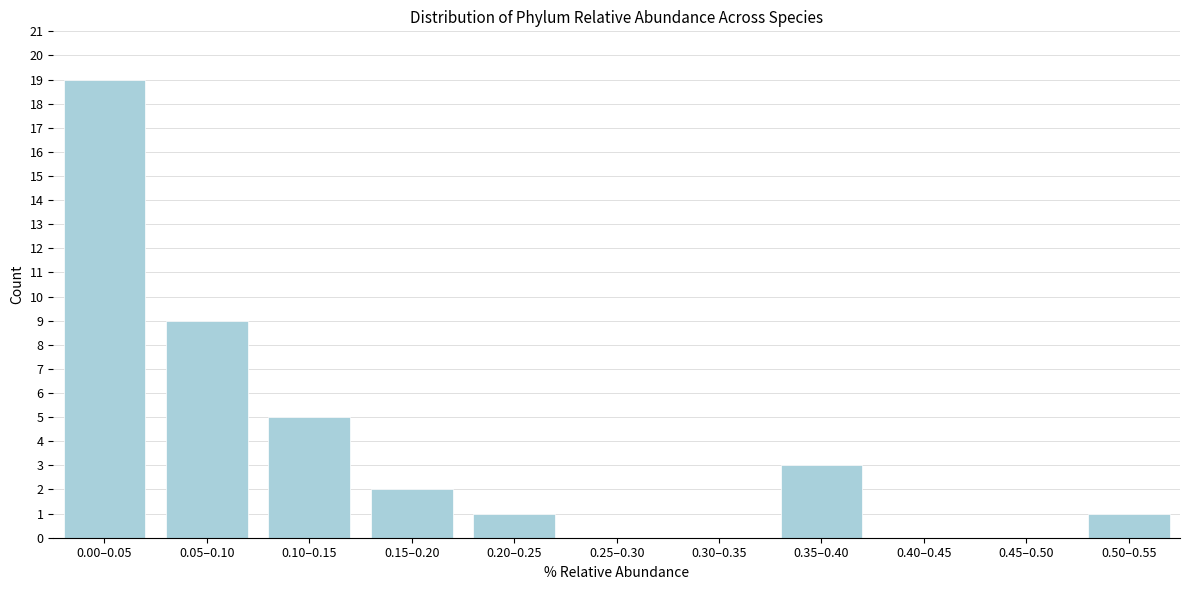

Reading left to right, what are all the values shown in this chart?

0.00–0.05=19	0.05–0.10=9	0.10–0.15=5	0.15–0.20=2	0.20–0.25=1	0.25–0.30=0	0.30–0.35=0	0.35–0.40=3	0.40–0.45=0	0.45–0.50=0	0.50–0.55=1